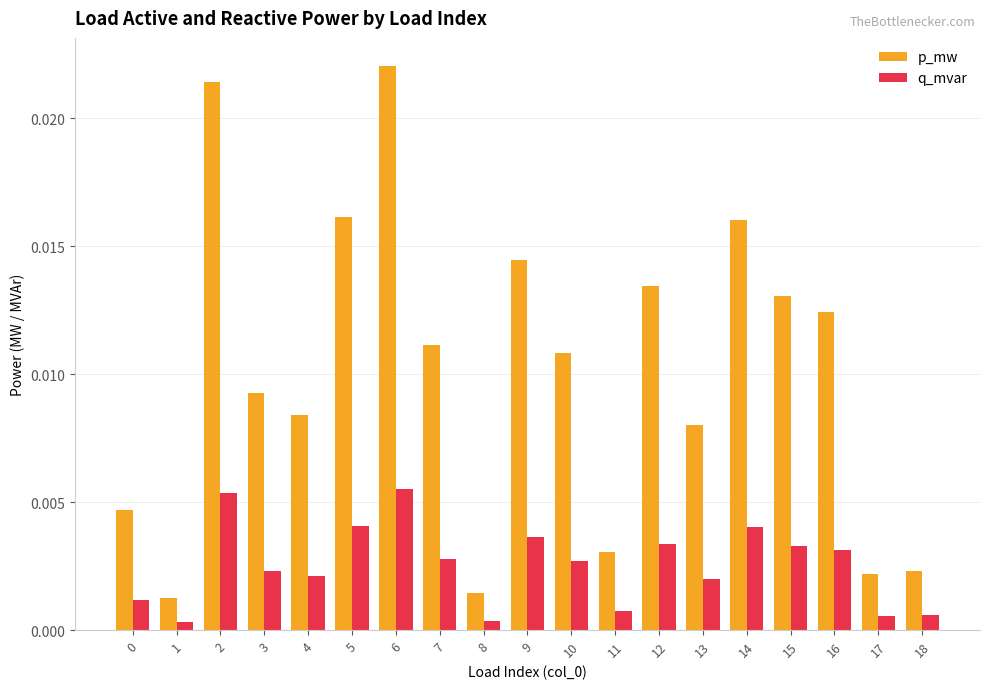

Rank the series by their average value, from highest to lowest.

p_mw, q_mvar